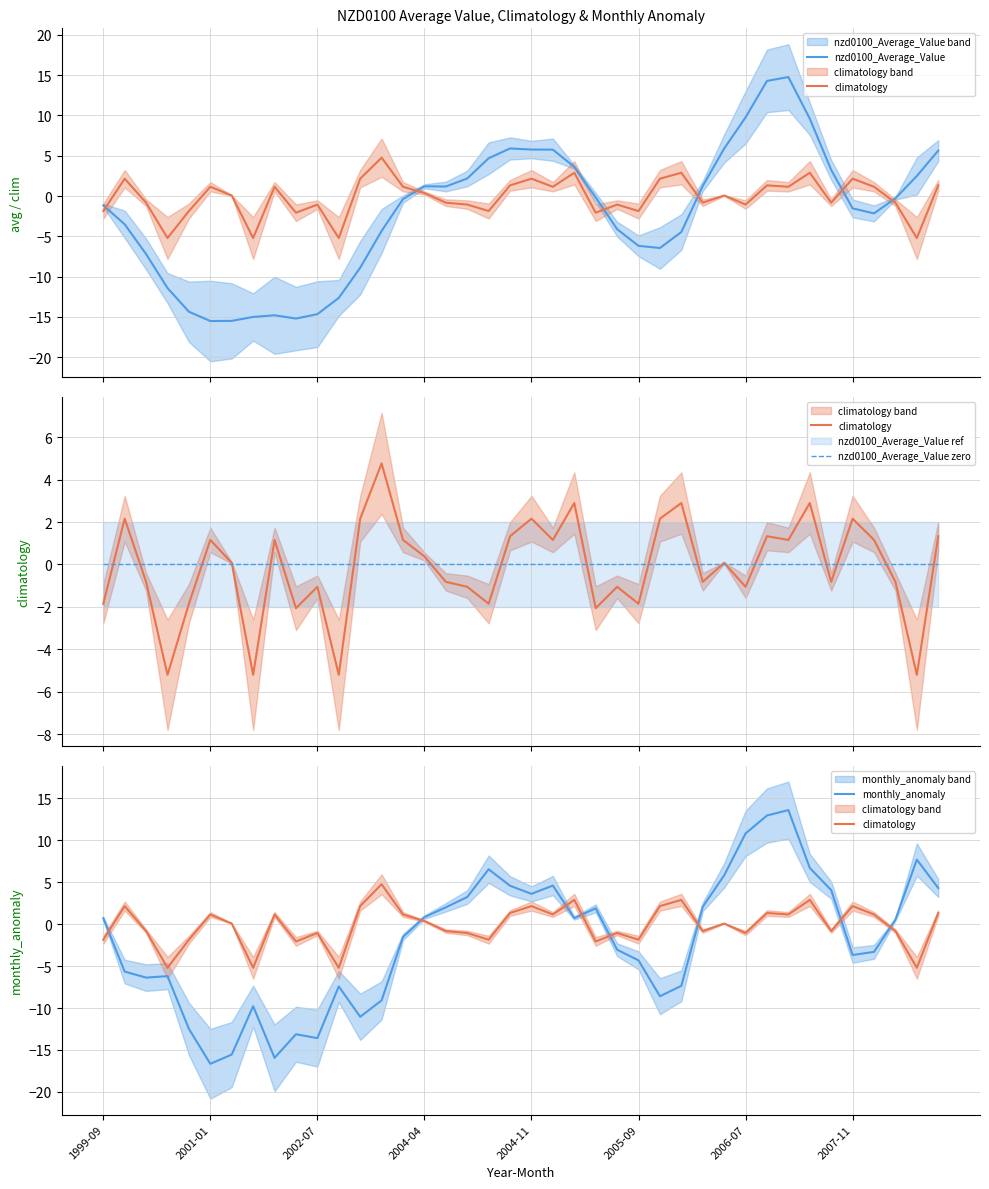

How many lines are shown in the chart?

4